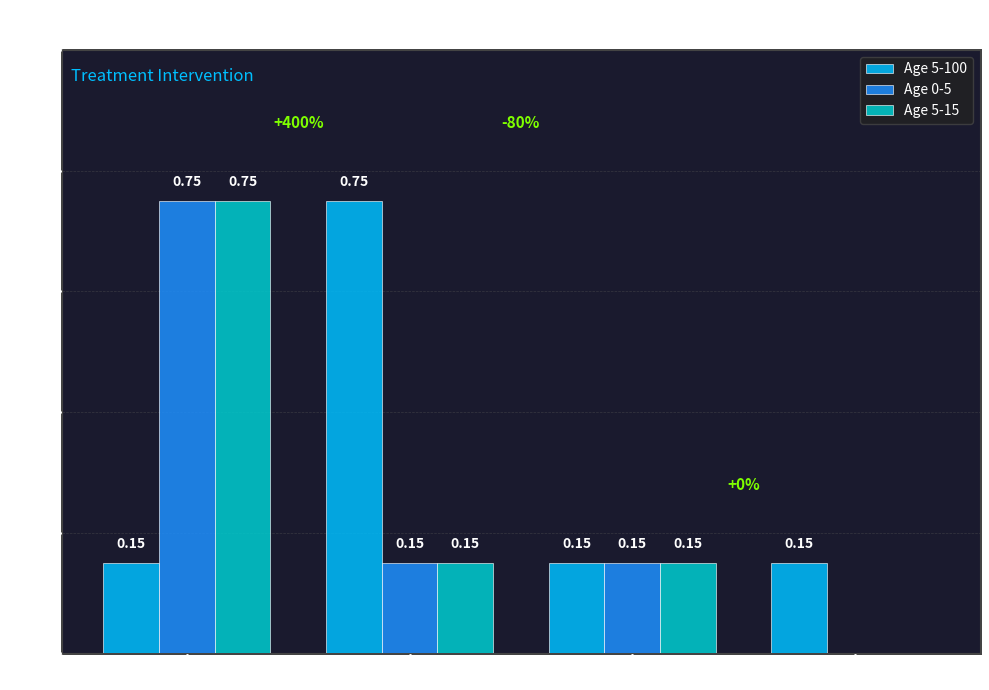

What is the difference between the Age 5-100 values at 2015 and 2011.5?

0.6